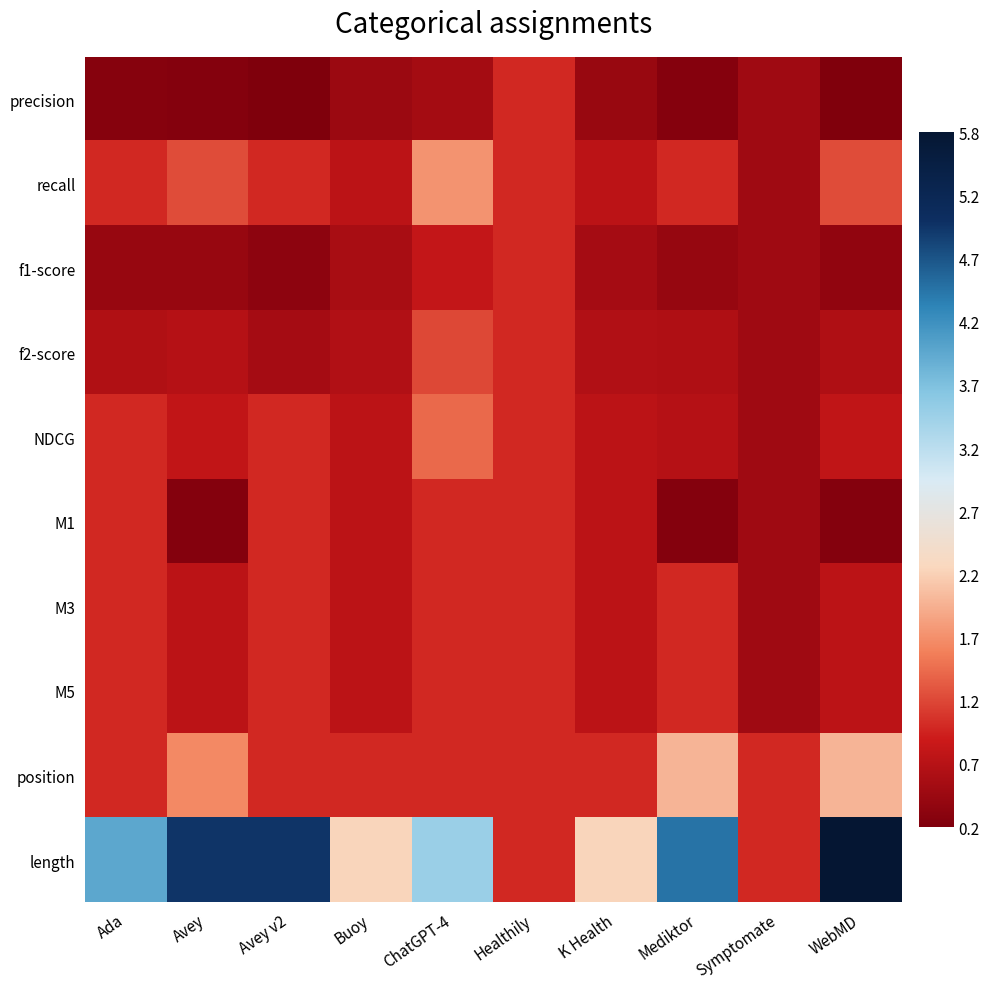

Which series changed the most between Ada and K Health?

length